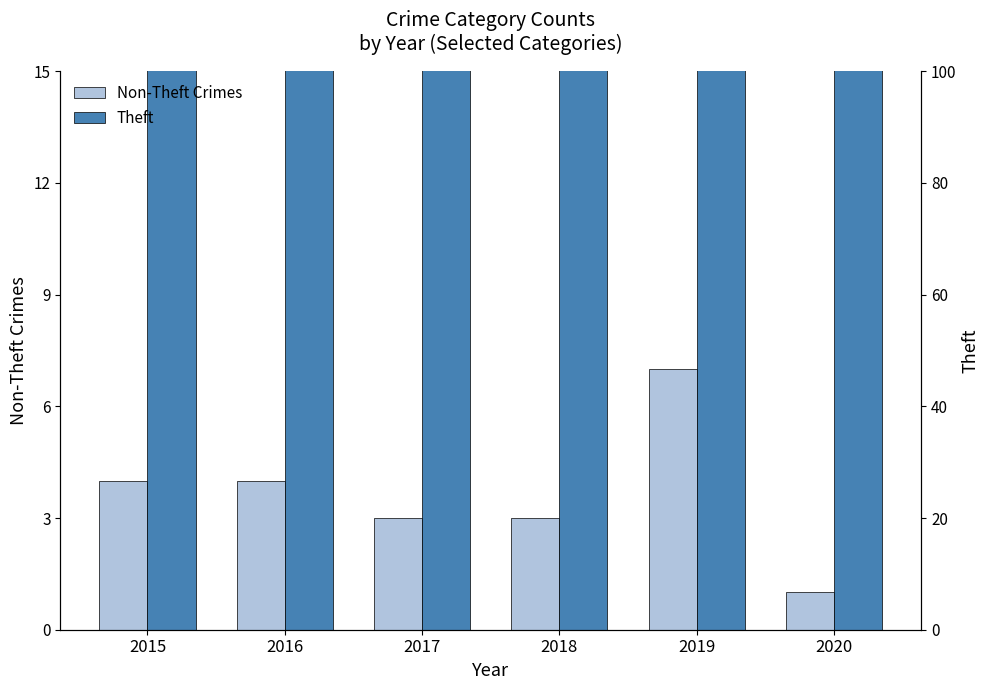

Which series has the widest spread of values?

Theft